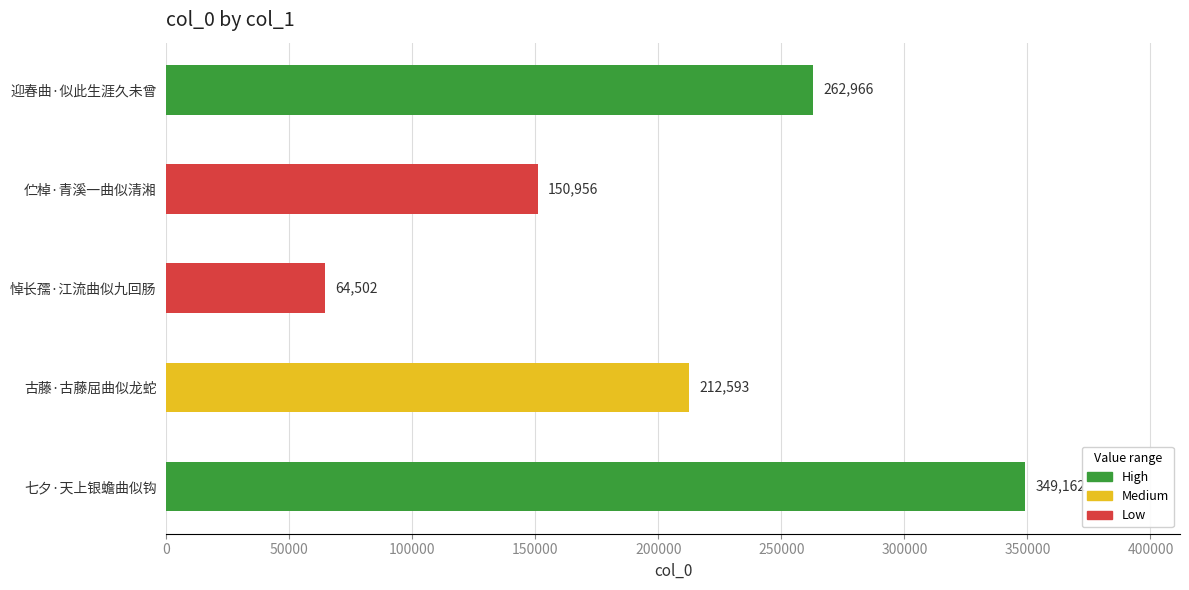

What is the difference between the maximum and second lowest values?

198206